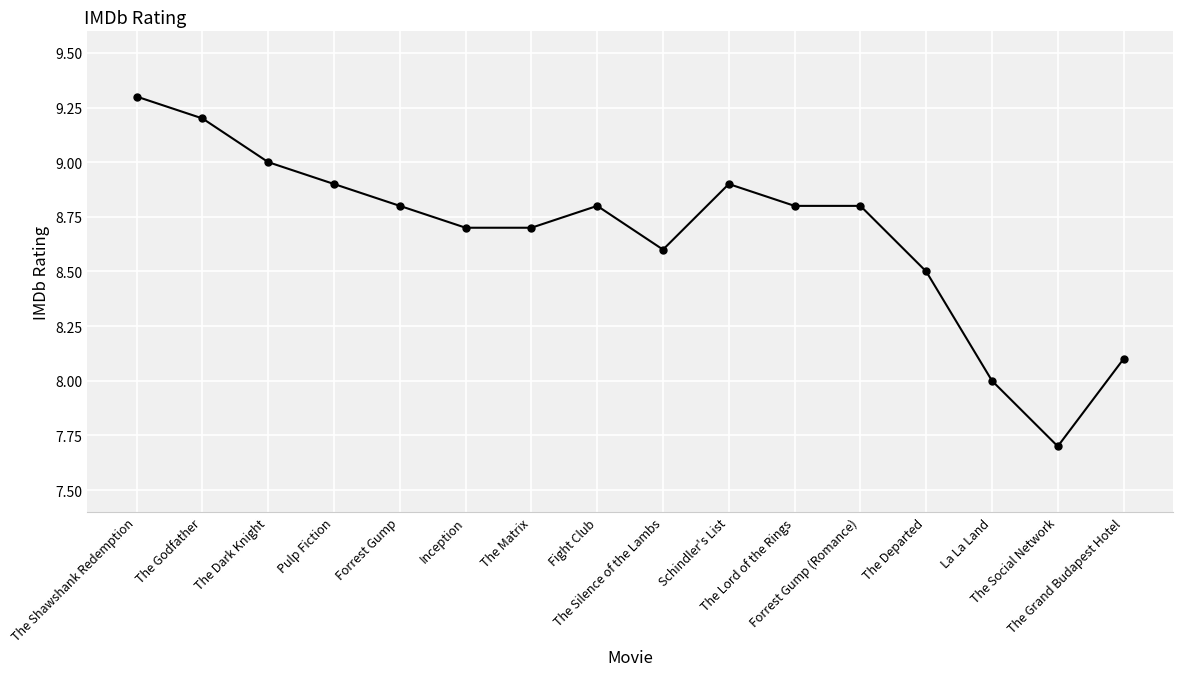

What is the change in value from La La Land to The Social Network?

-0.3